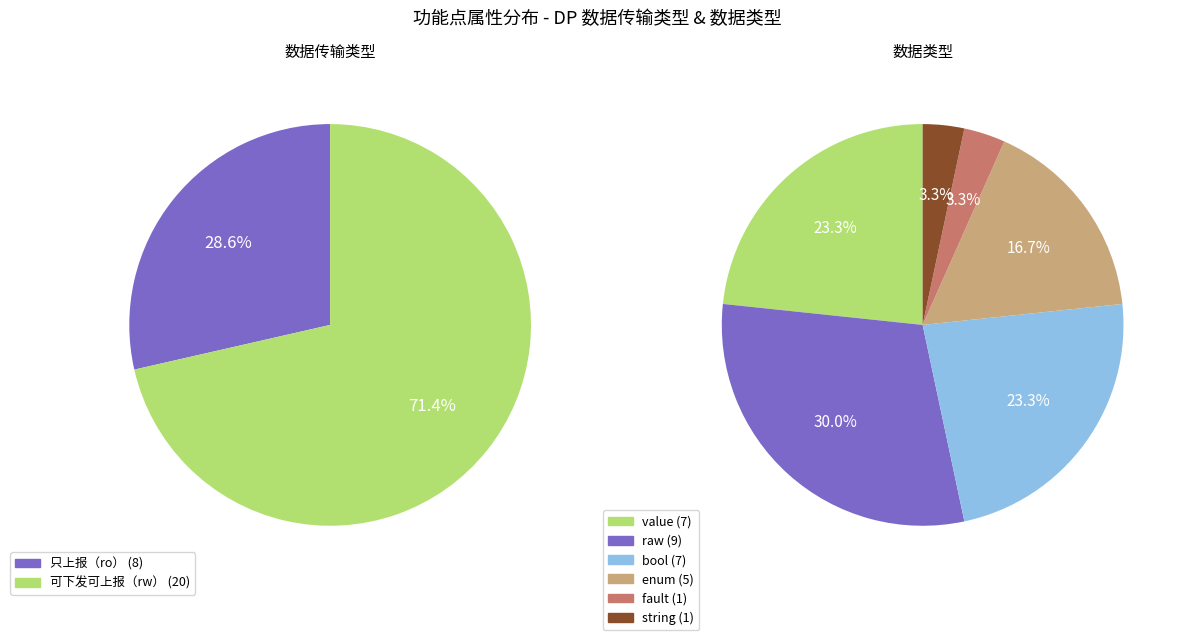

To the nearest percent, what is the difference between the largest and smallest slice percentages?

43%